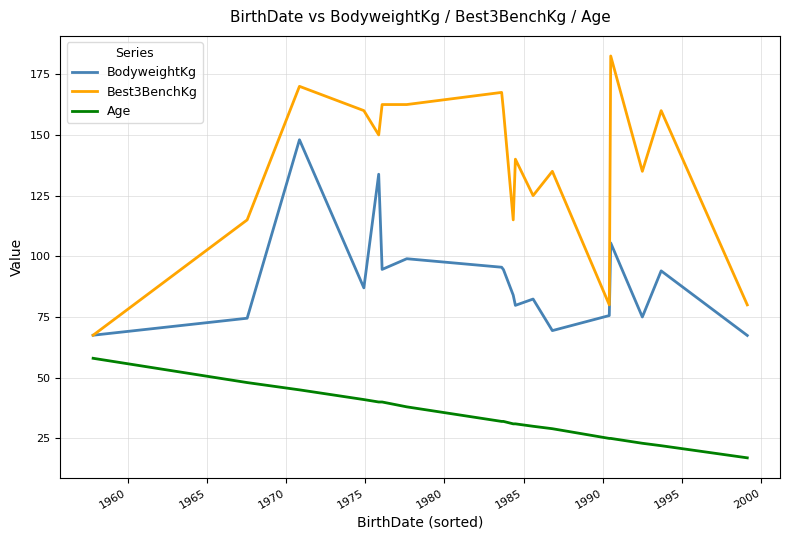

True or false: Best3BenchKg has more than 2 points higher than both neighbors.

True